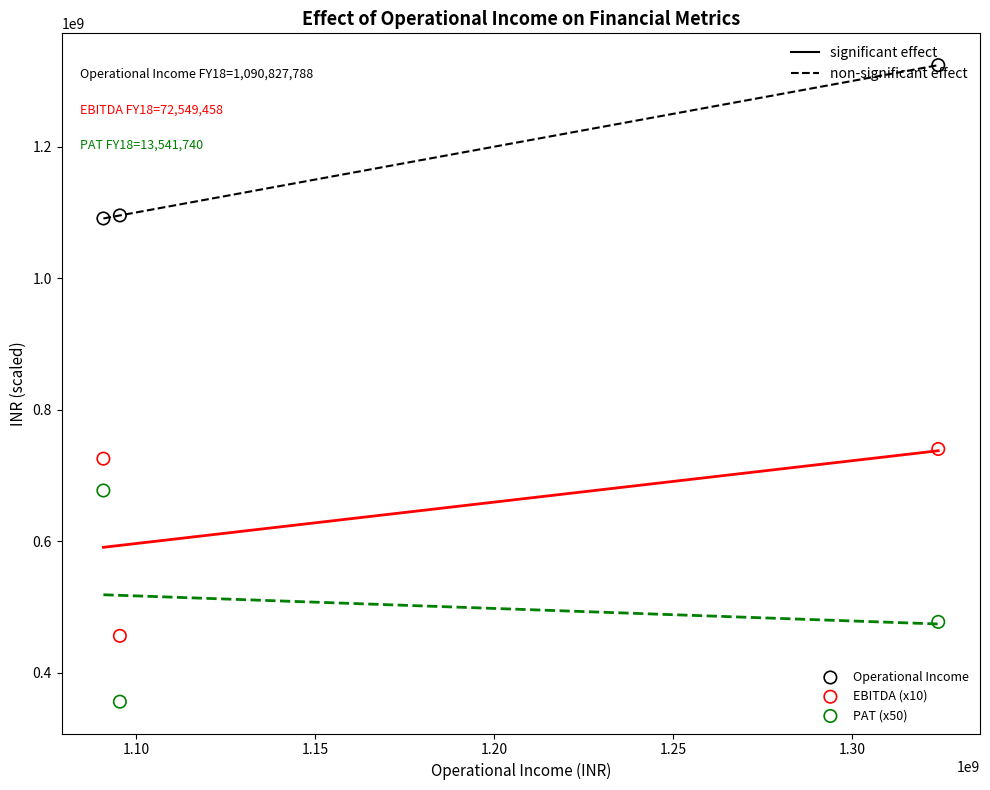

Across all data points, what is the average Y value?

771370729